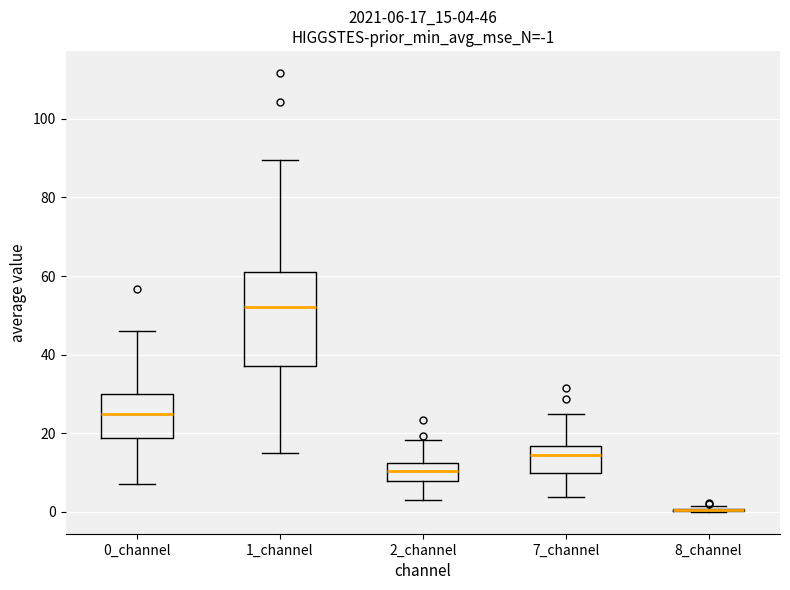

Comparing the boxes themselves (not the whiskers), which one is the tallest?

1_channel